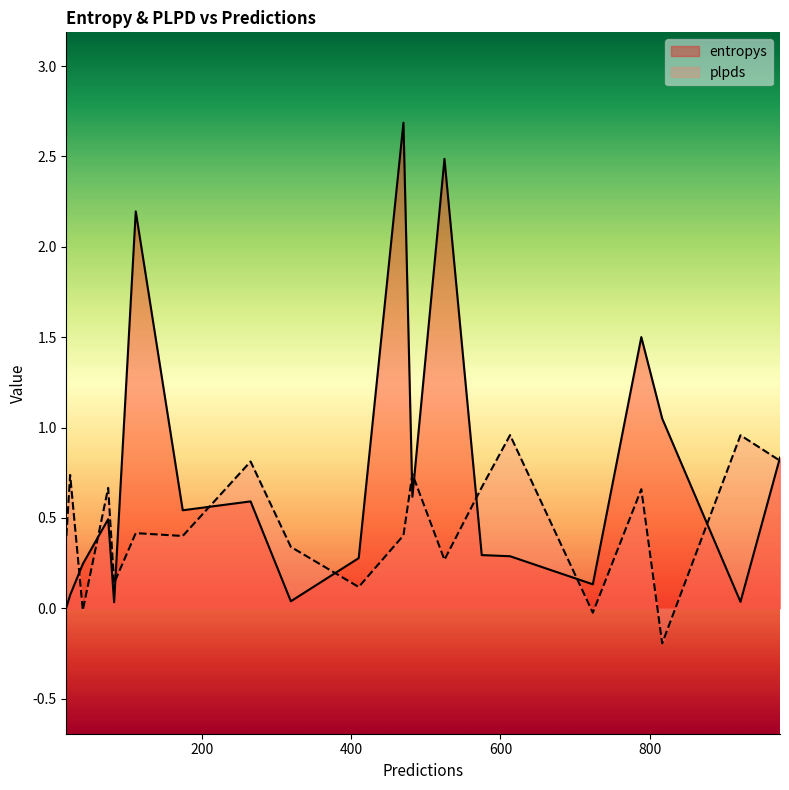

Where do plpds and entropys first cross each other?

1 and 2